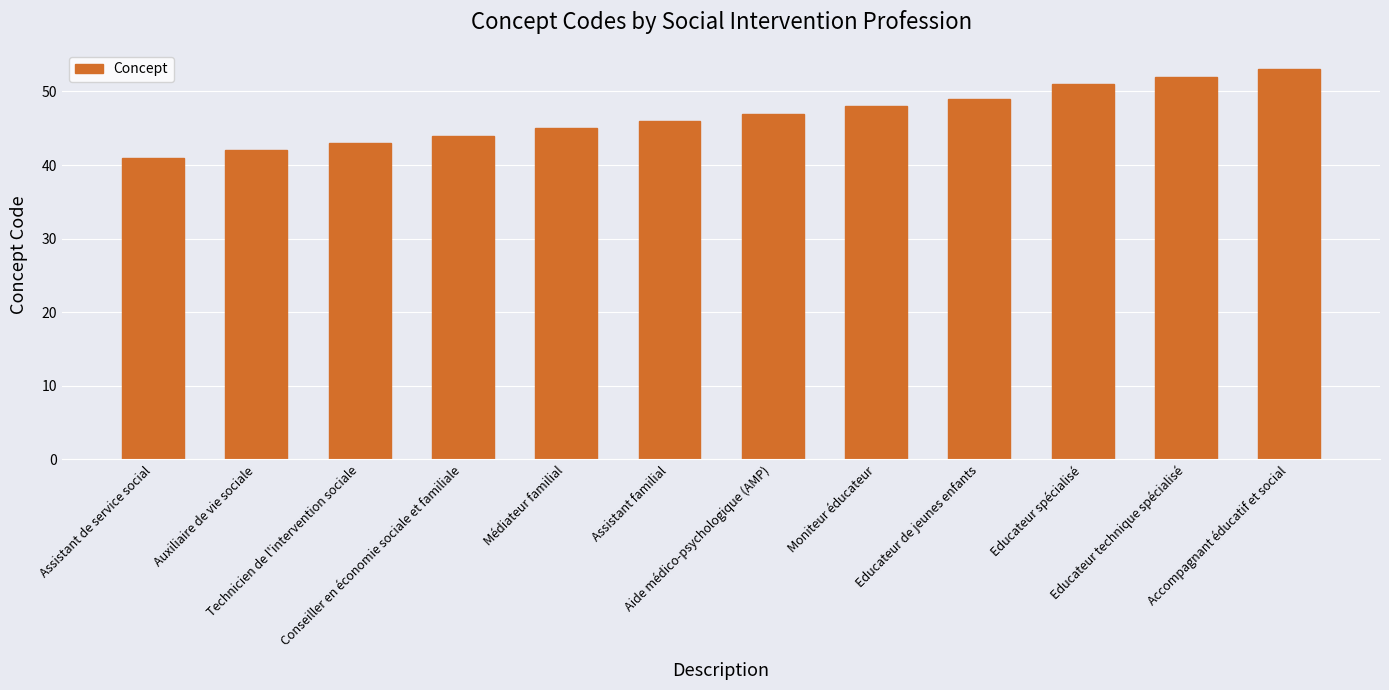

Which has a higher value, Moniteur éducateur or Accompagnant éducatif et social?

Accompagnant éducatif et social